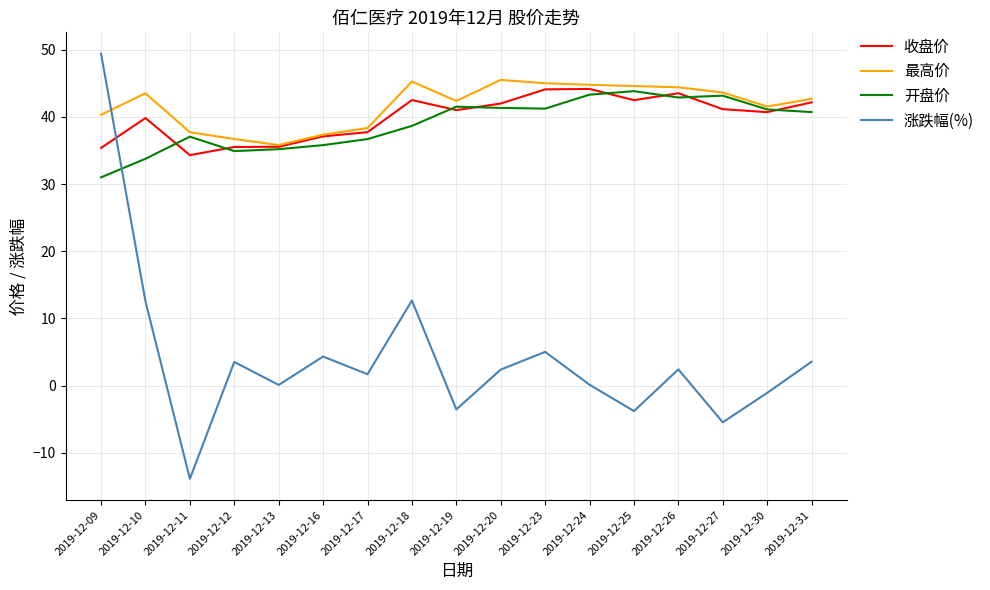

At 2019-12-12, list the series in order from smallest to largest.

涨跌幅(%), 开盘价, 收盘价, 最高价